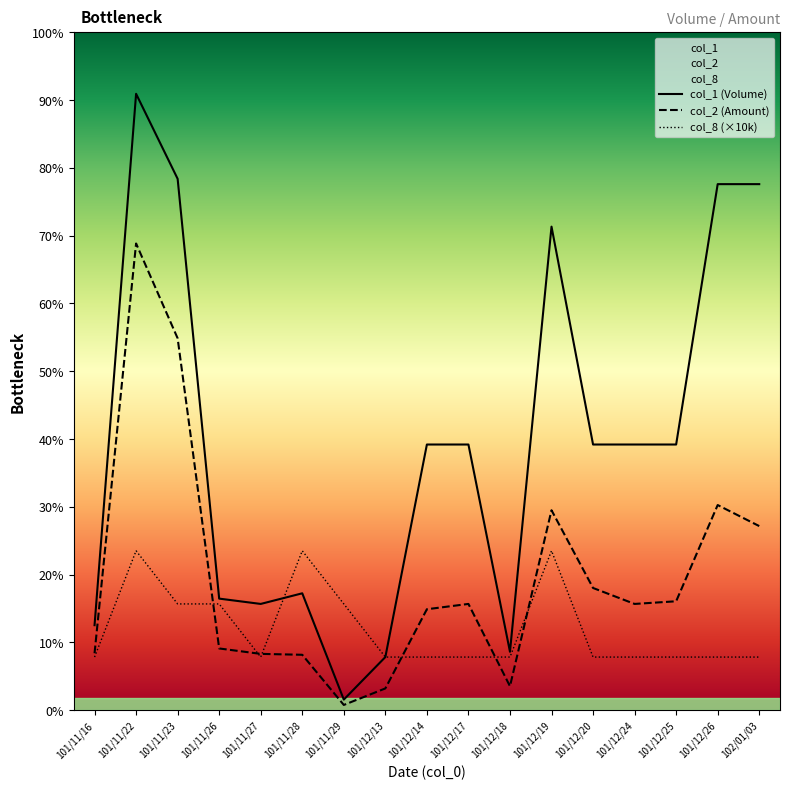

What is the difference between the maximum and minimum values in the col_1 series?

114000